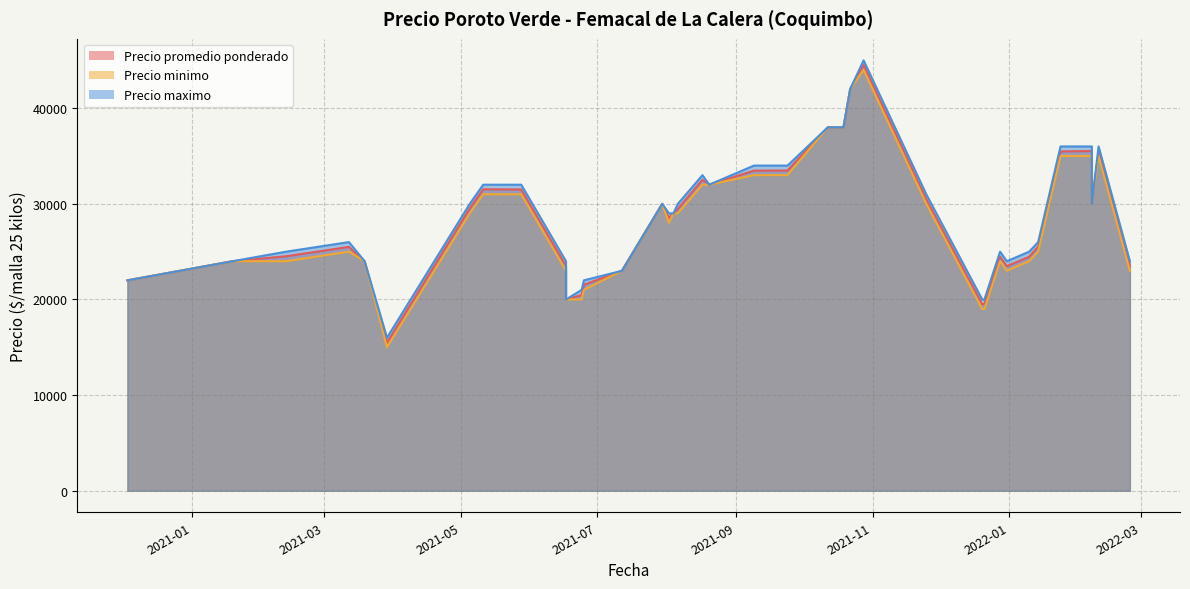

True or false: Precio maximo has a value of 37052 at 2021-12-28.

False